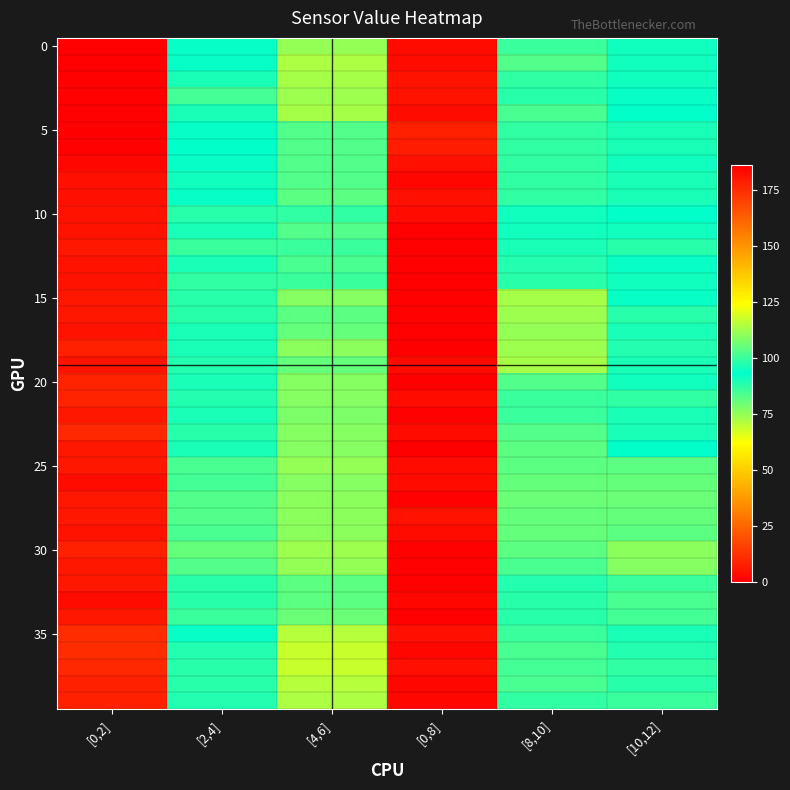

Count the number of categories in the chart.

6